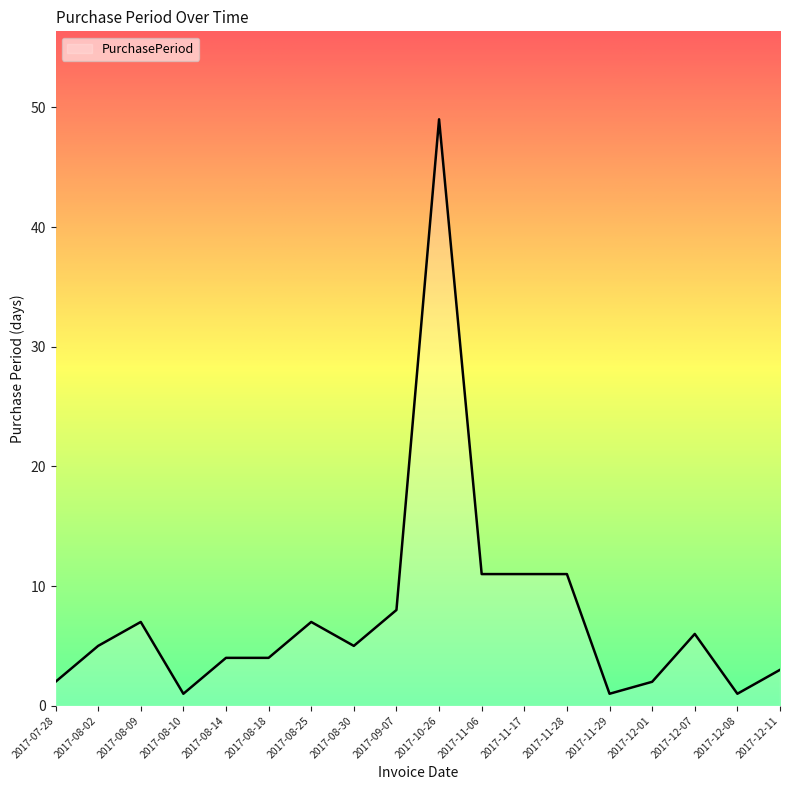

Reading left to right, what are all the values shown in this chart?

2	5	7	1	4	4	7	5	8	49	11	11	11	1	2	6	1	3